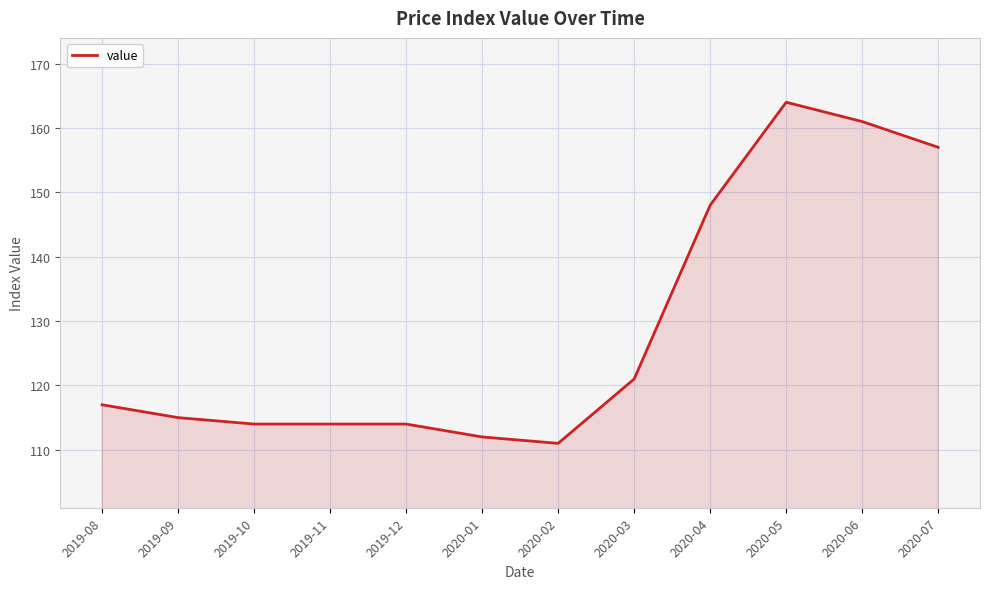

Reading left to right, transcribe all the data shown in this chart.

117	115	114	114	114	112	111	121	148	164	161	157